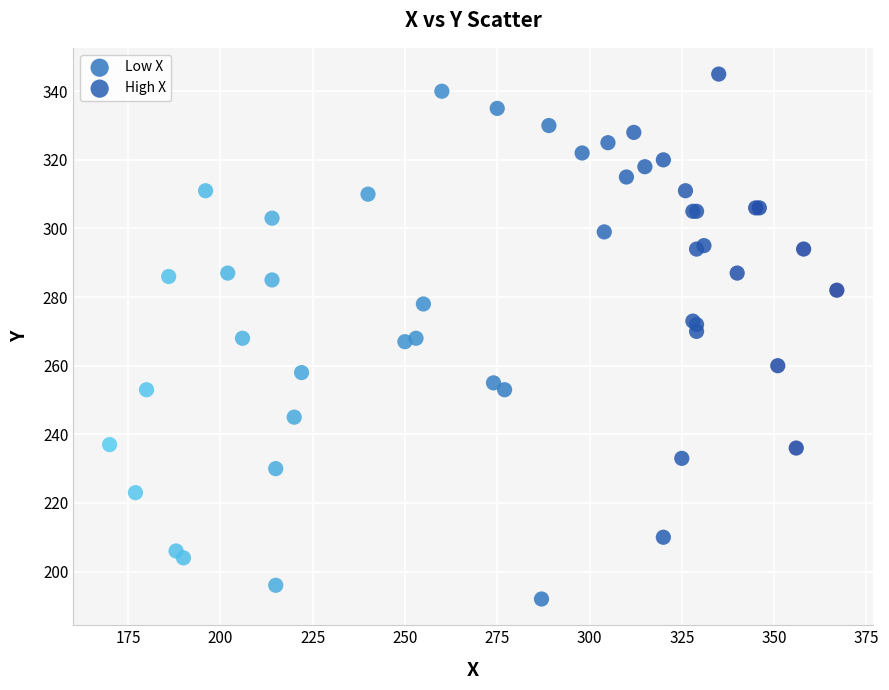

Which series contains the lowest Y value?

Low X